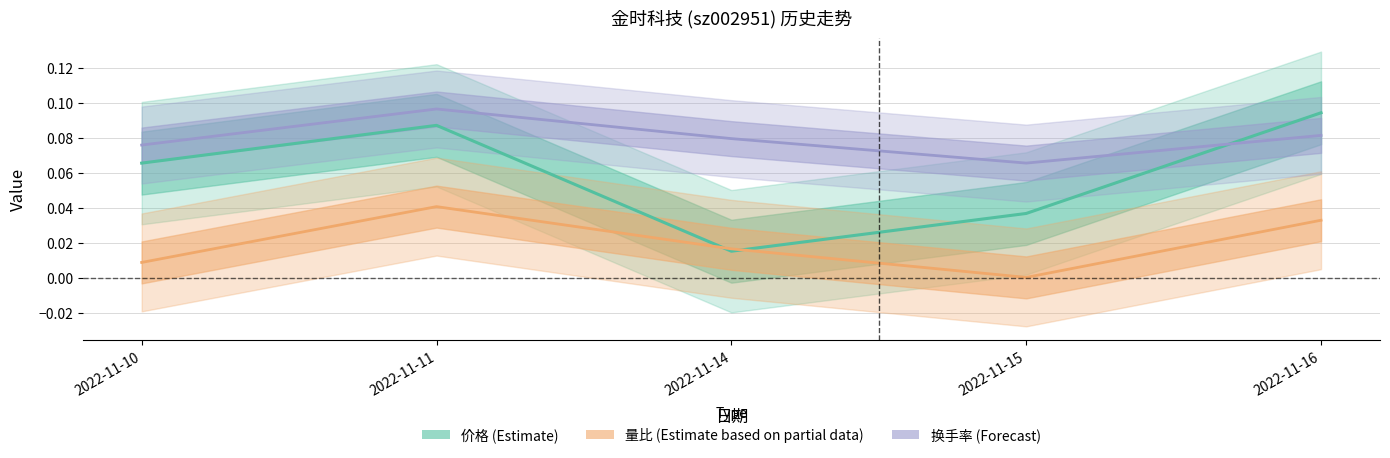

List the series in order of their overall mean, lowest first.

量比, 价格, 换手率